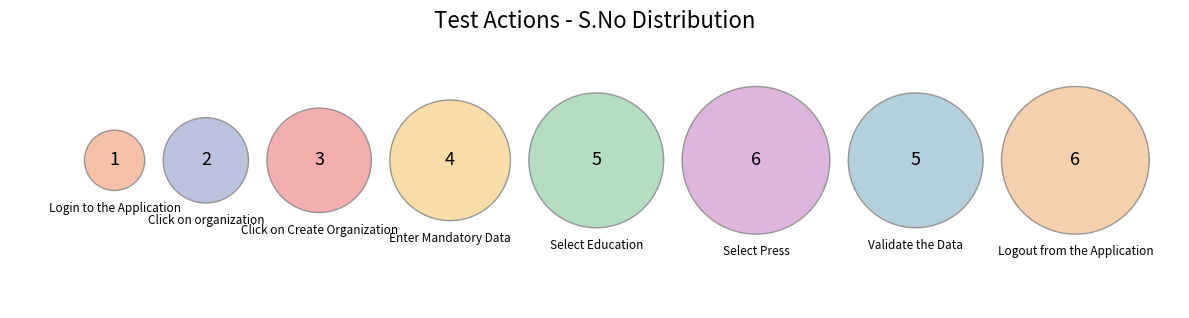

To the nearest percent, what is the difference between the Select Education and Select Press slice percentages?

3%